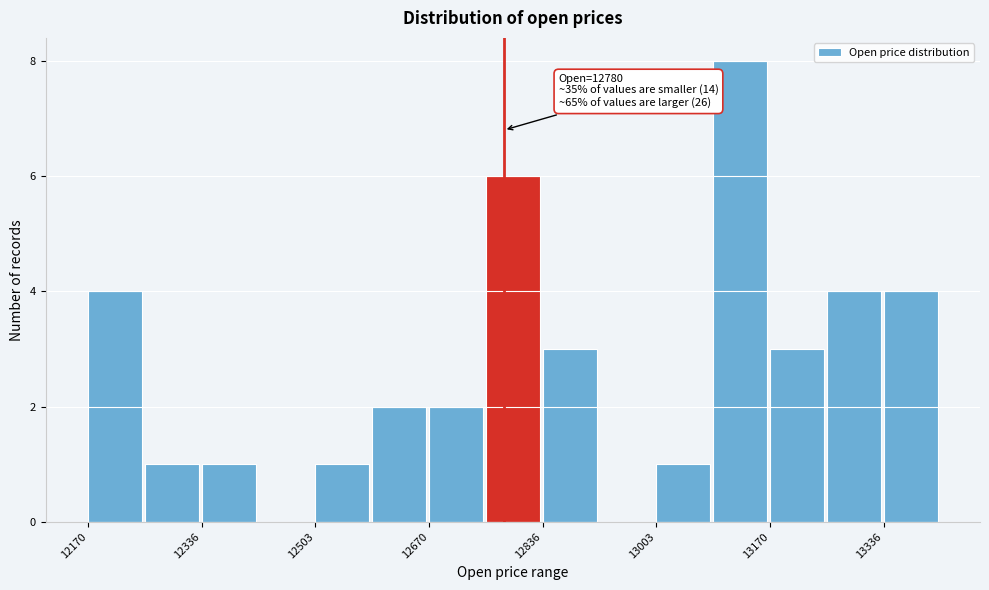

Which range on the x-axis has the tallest bar?

13080 to 13180